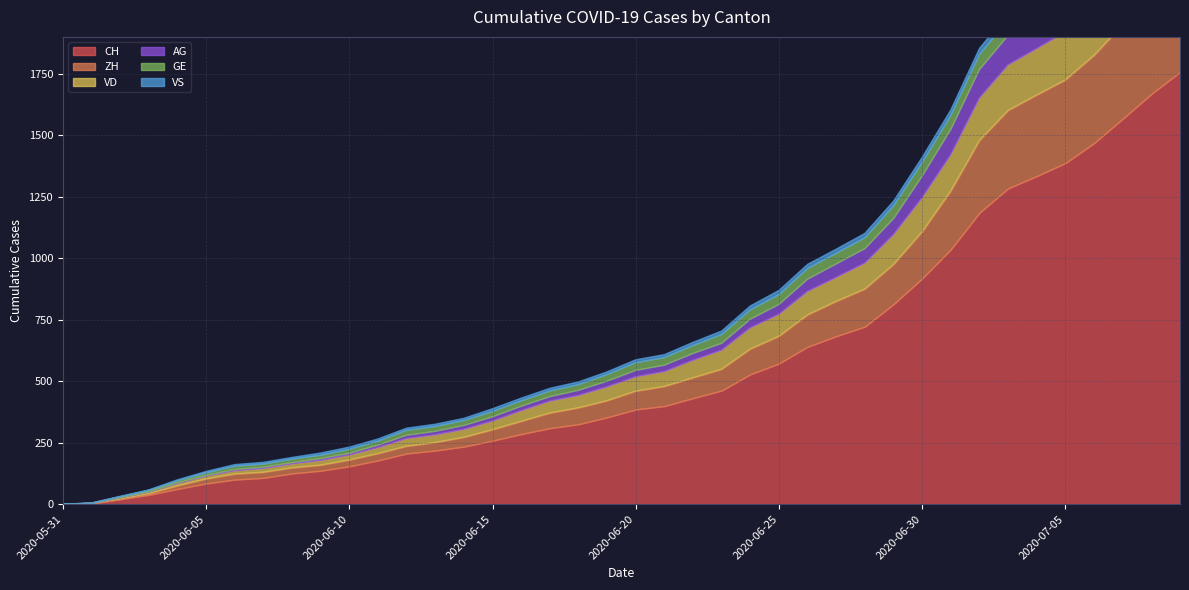

The value of VD at 2020-07-06 is 208. True or false?

True